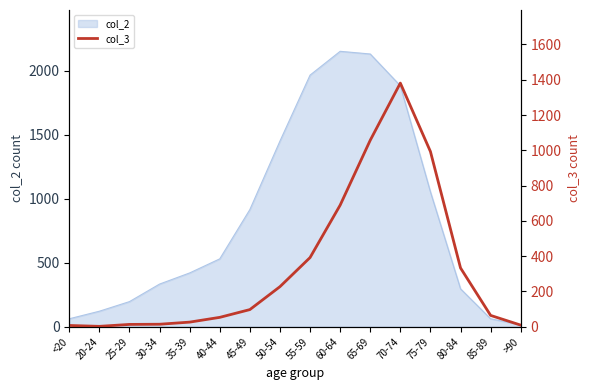

How many points are higher than both their immediate neighbors (excluding endpoints)?

1